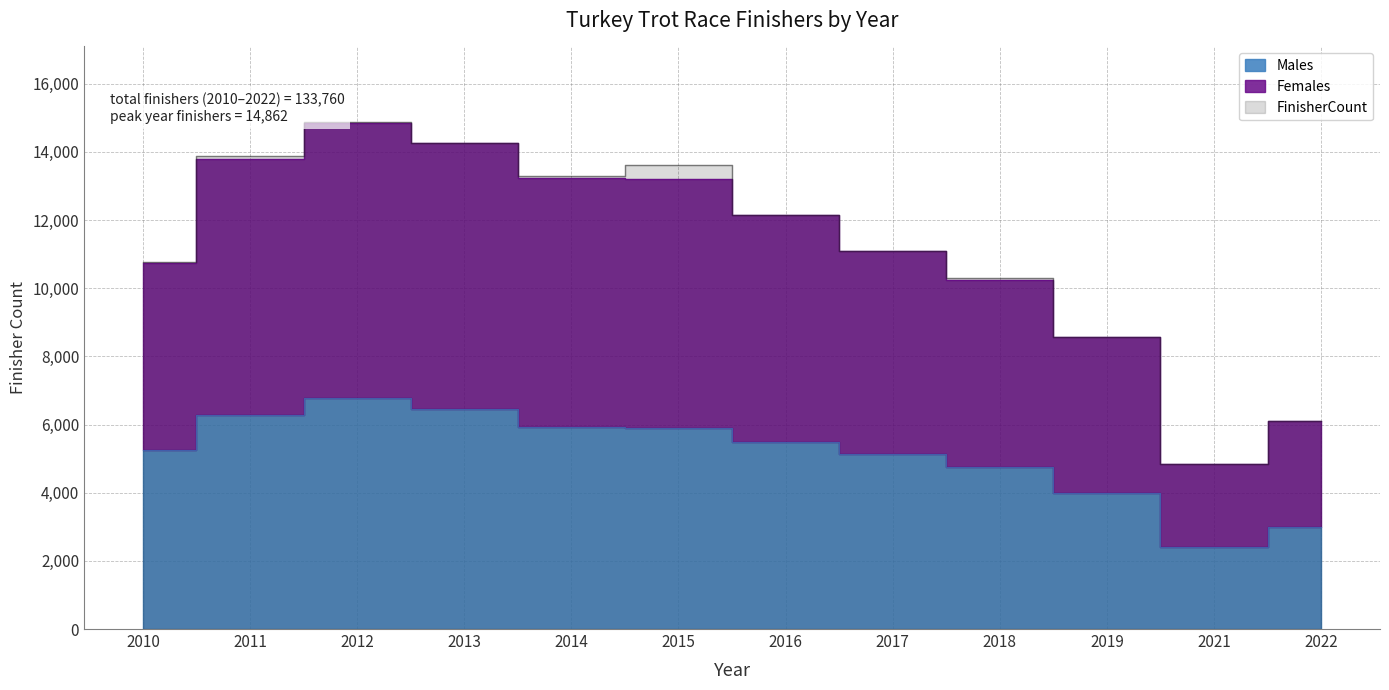

What are all the series names shown in the legend?

Females, Males, FinisherCount